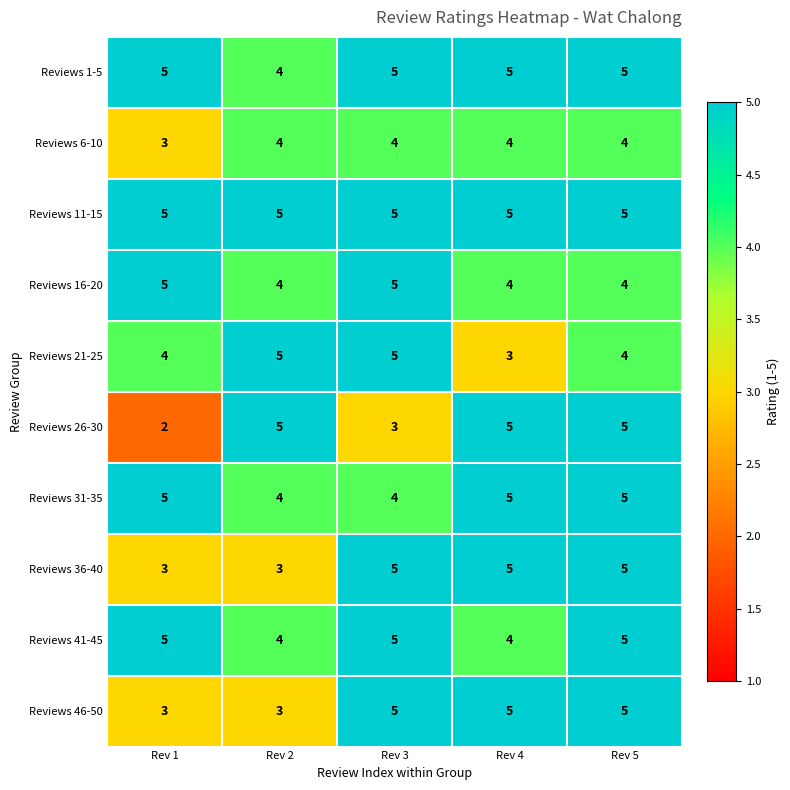

What is the minimum value for Reviews 16-20?

4